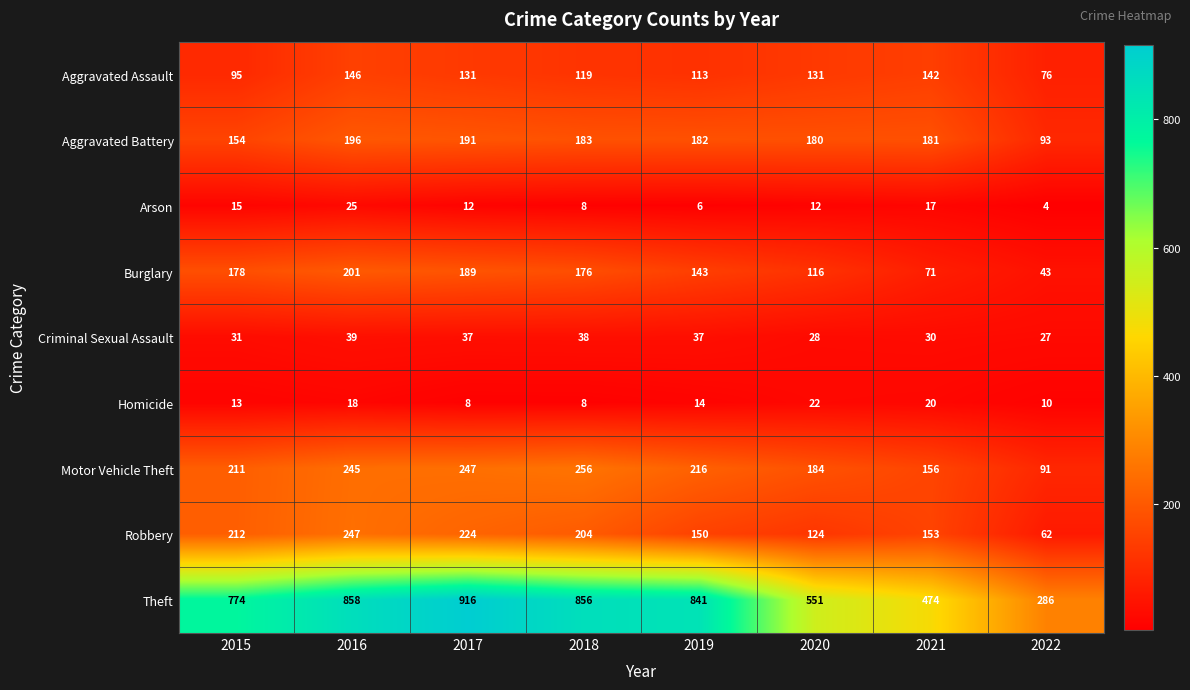

What is the average value of the Motor Vehicle Theft series?

201